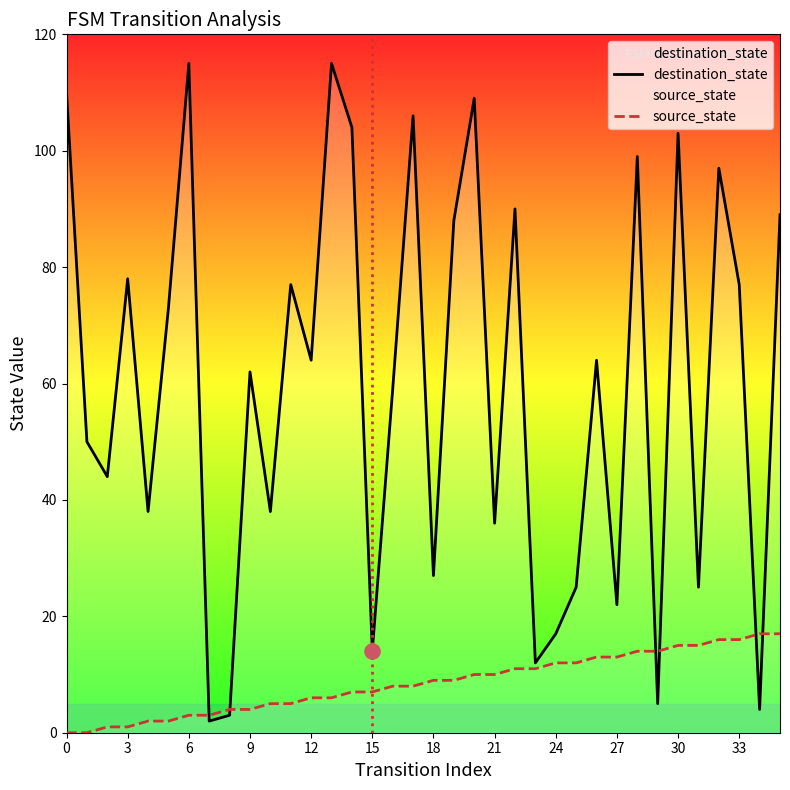

Which series reaches the minimum Y coordinate?

source_state